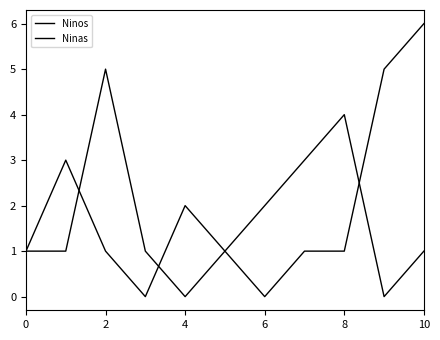

How many lines are shown in the chart?

2